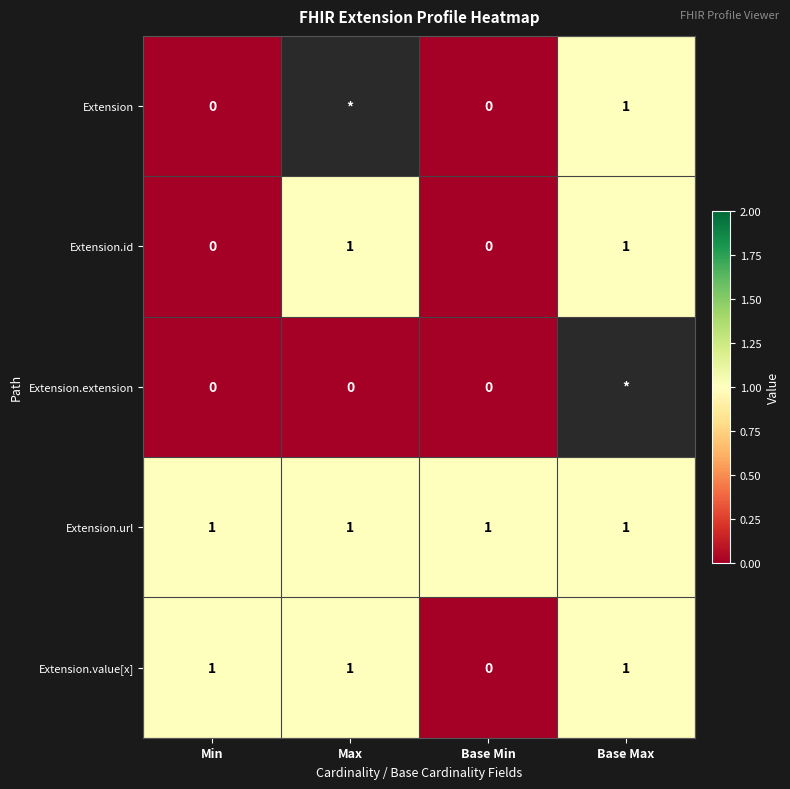

Is the value of Extension at Base Max greater than the value of Extension.extension at Min?

Yes